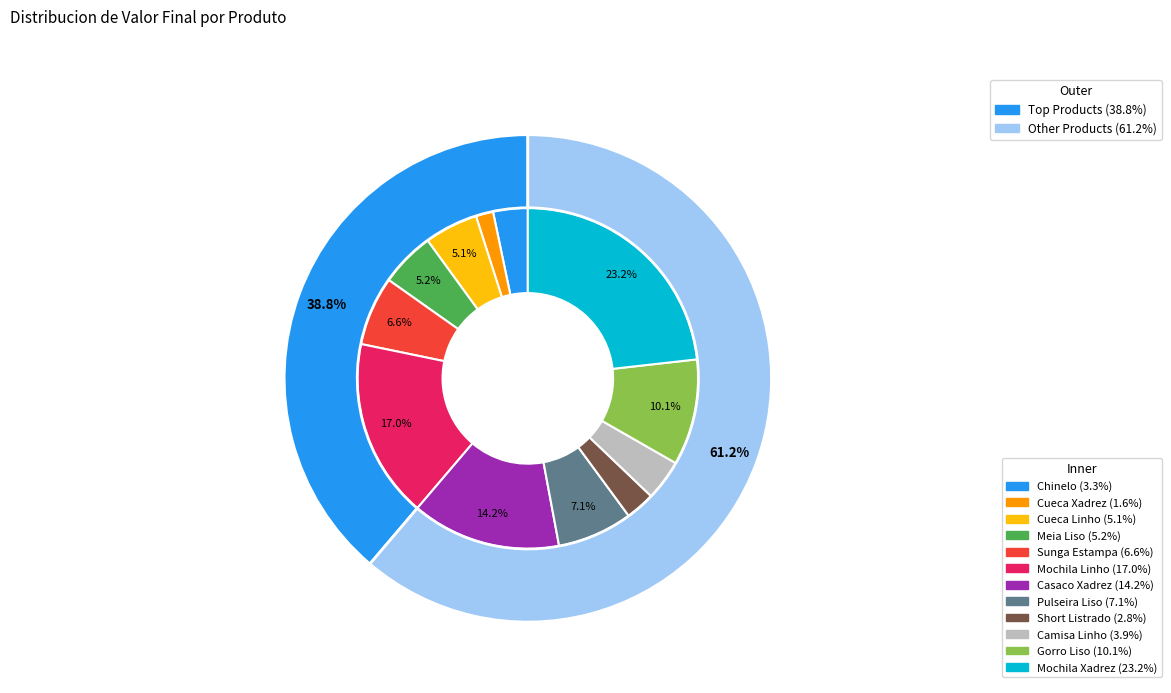

True or false: Gorro Liso accounts for 10% of the total.

True